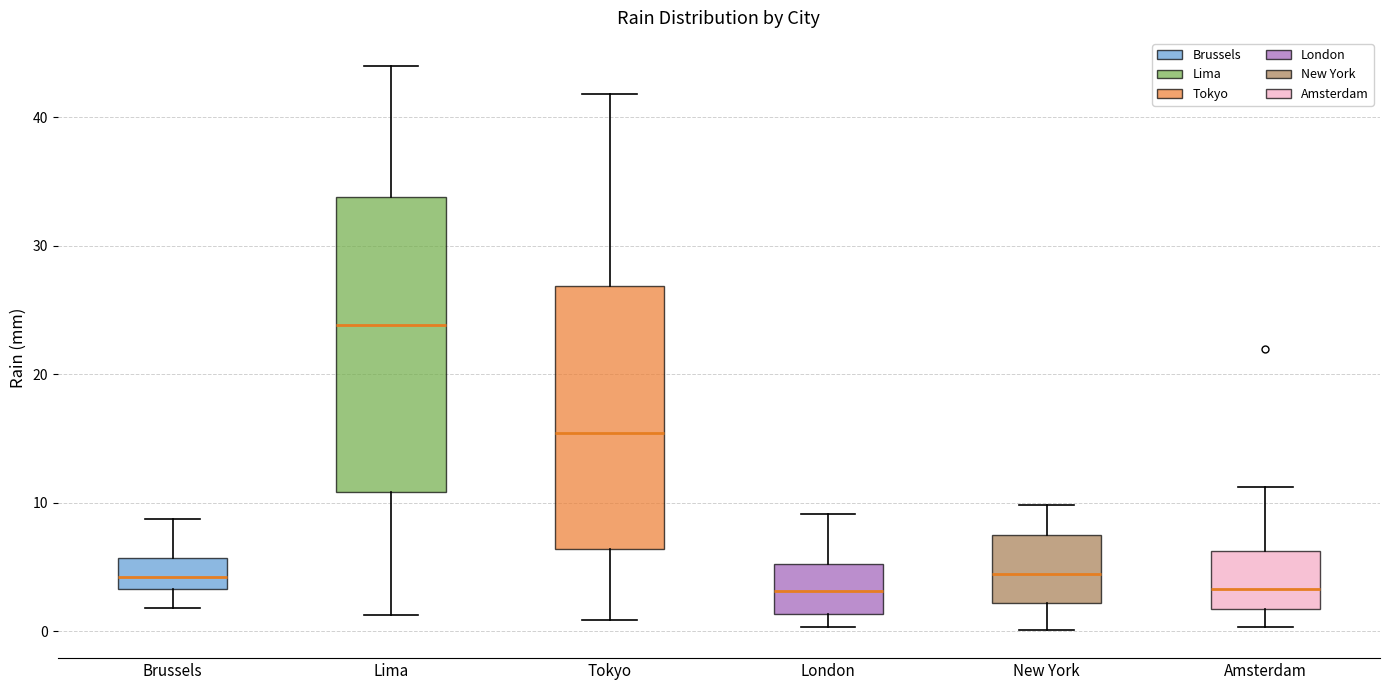

Comparing the boxes themselves (not the whiskers), which one is the tallest?

Lima